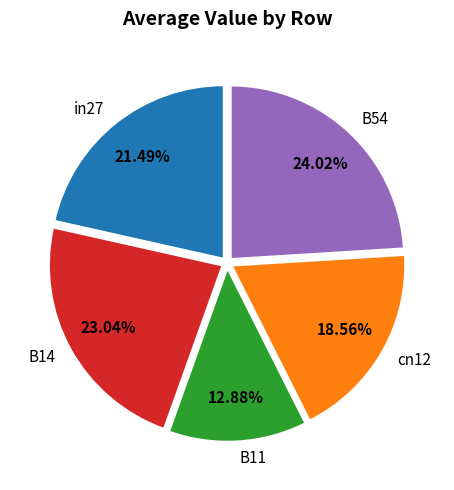

To the nearest percent, what portion does cn12 represent?

19%